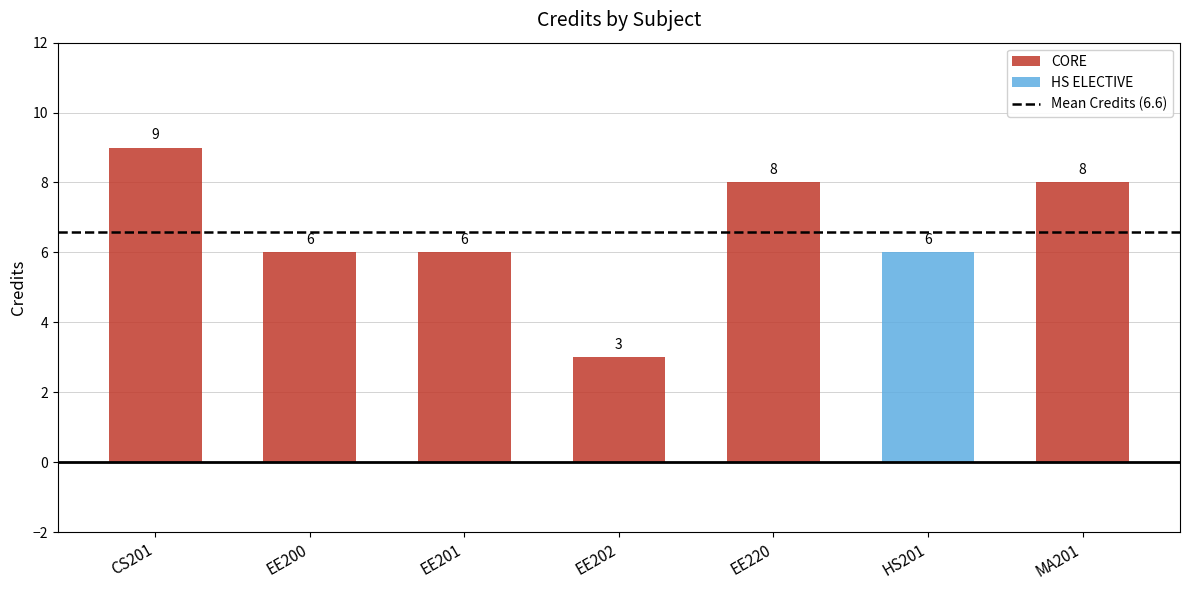

What is the difference between the values at EE200 and CS201?

3